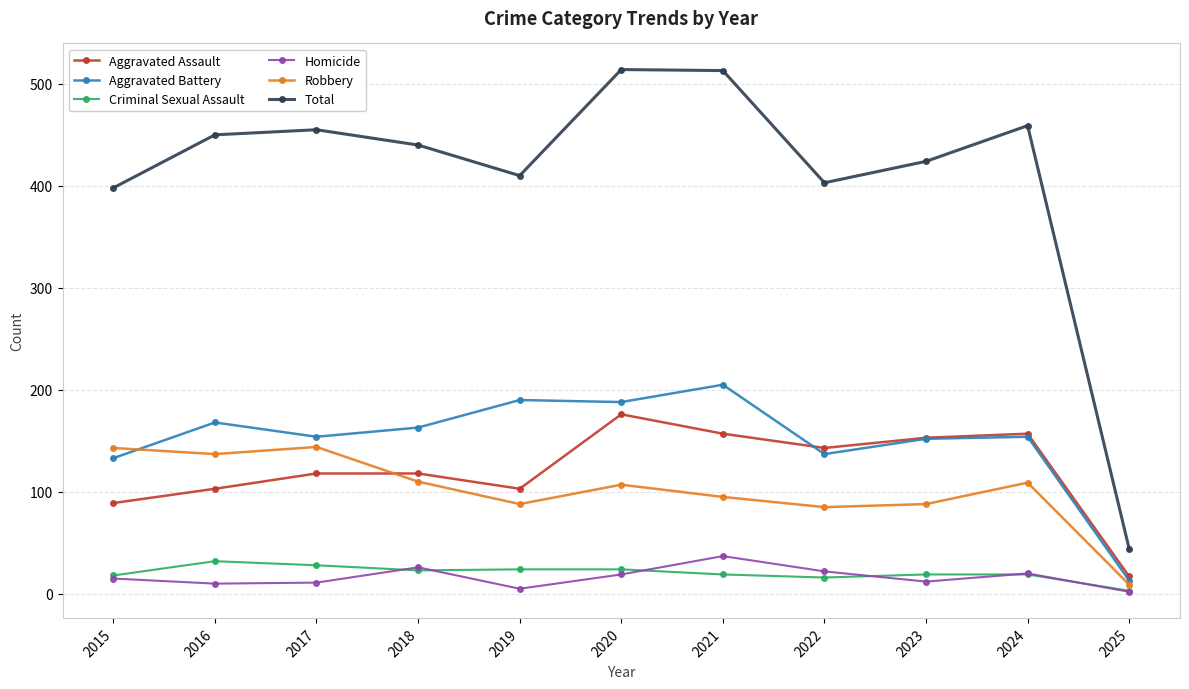

What is the sum of the Total values at 2016 and 2021?

963